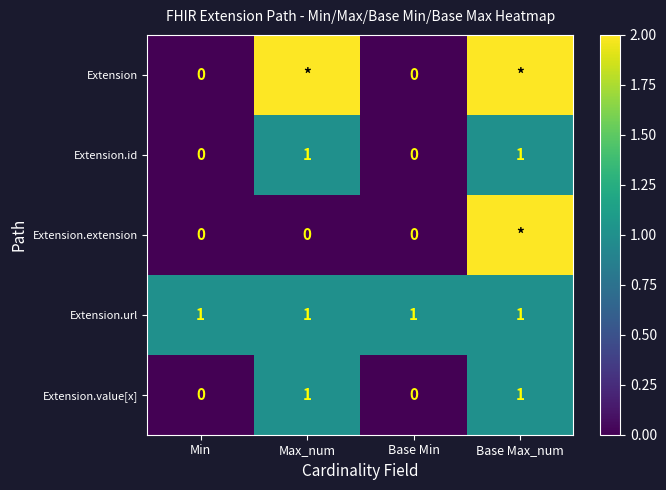

True or false: Extension.id has a value of 2 at Base Max_num.

False